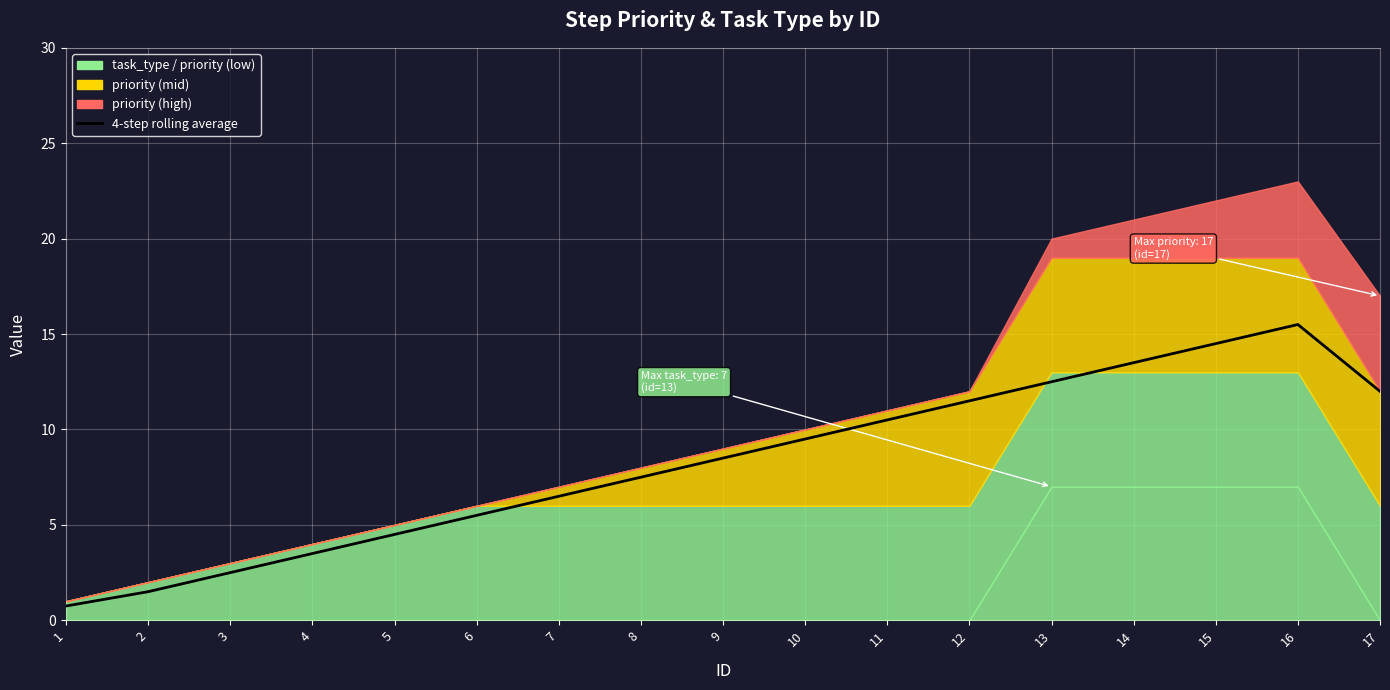

What is the sum of the values at 1 and 2?

2.2